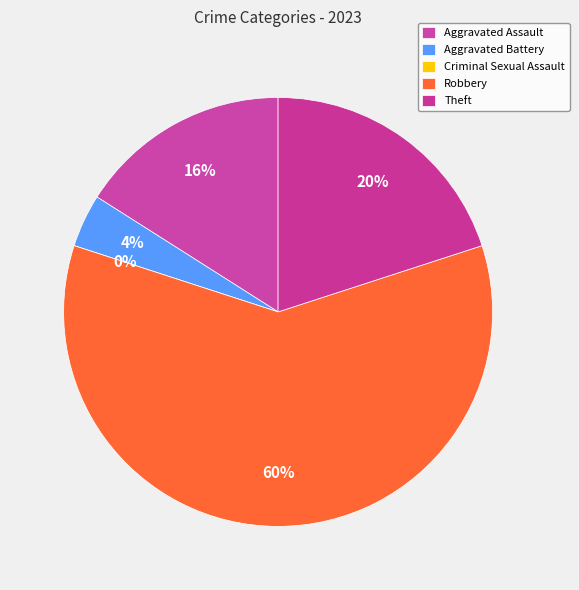

Rank the categories by value from highest to lowest.

Robbery, Theft, Aggravated Assault, Aggravated Battery, Criminal Sexual Assault